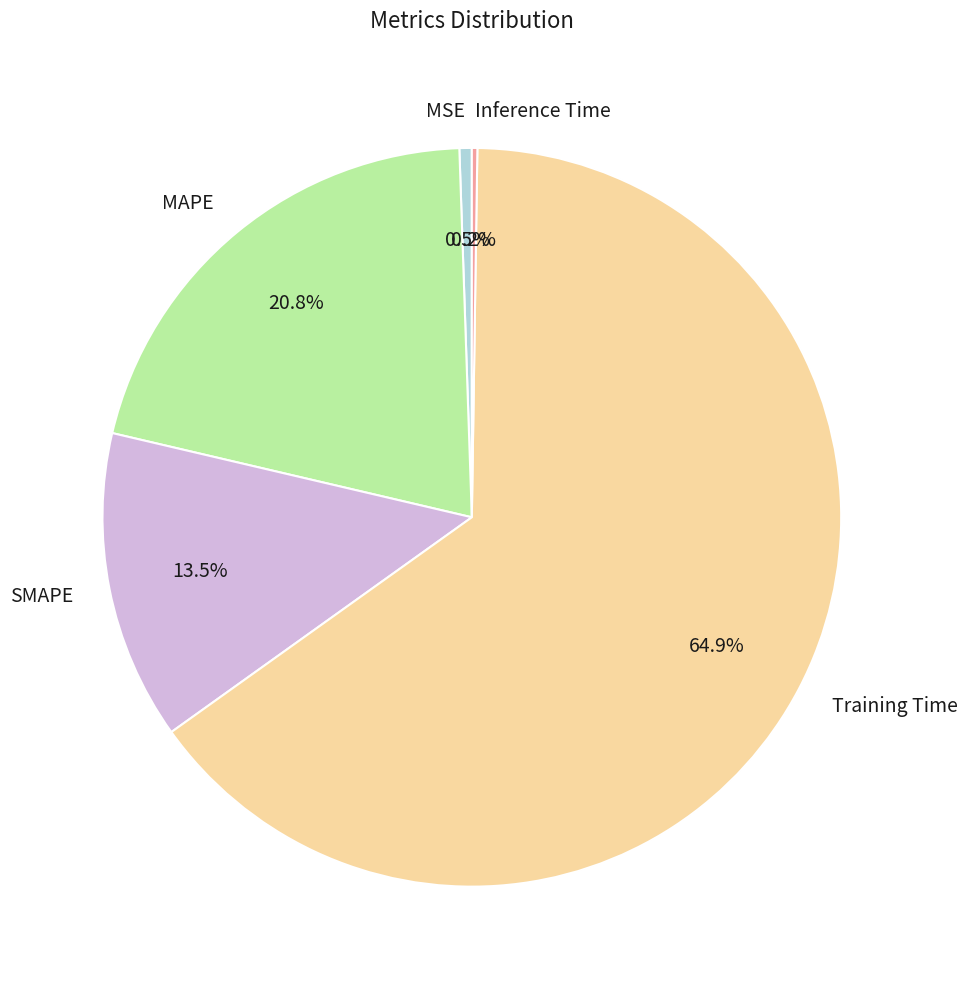

Is it true that Training Time is 65% of the pie?

True